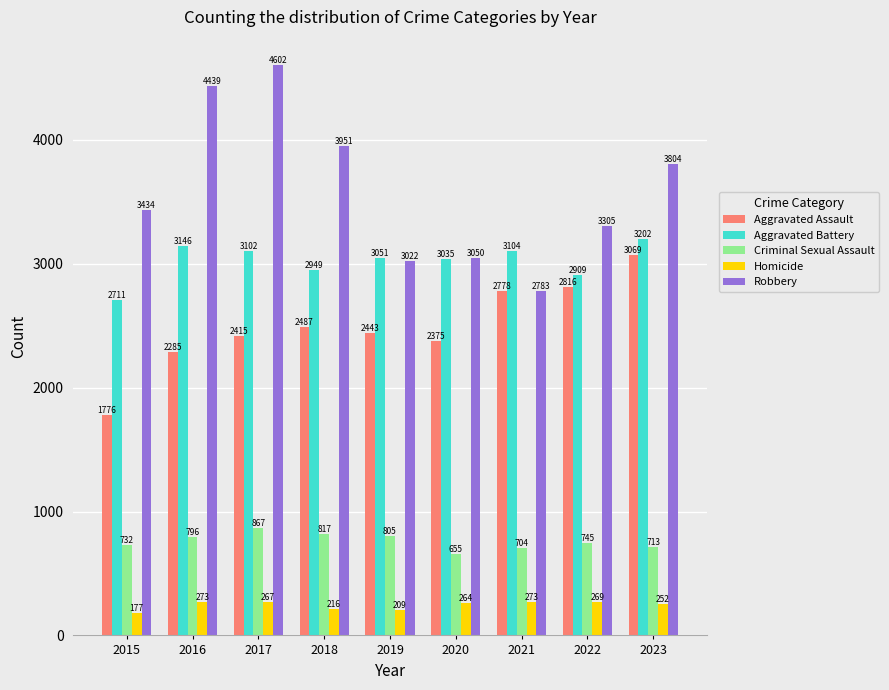

What is the value of the Robbery bar at the 9th from the left?

3804